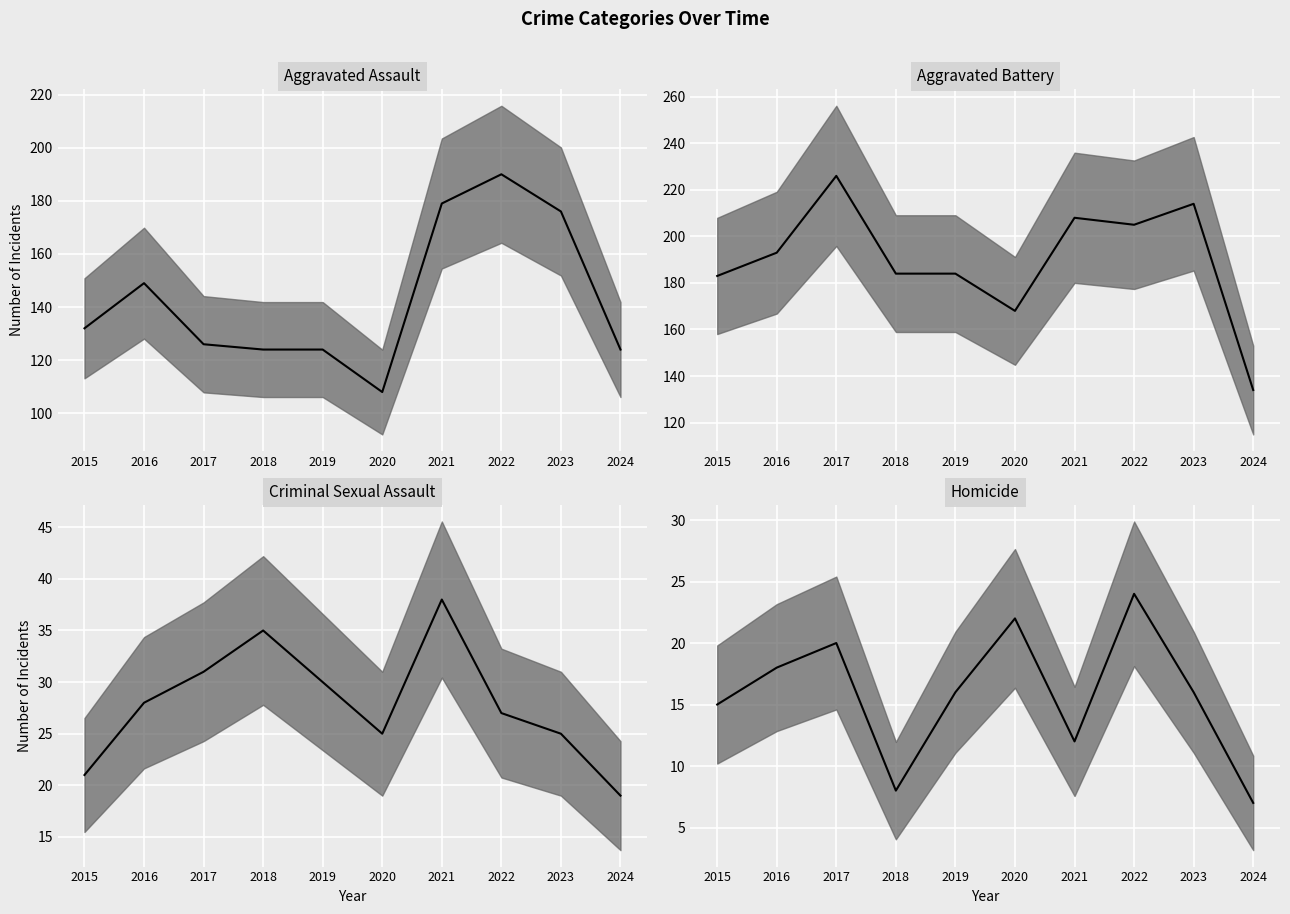

Is the value of Aggravated Battery median at 2017 greater than the value of Criminal Sexual Assault median at 2015?

Yes